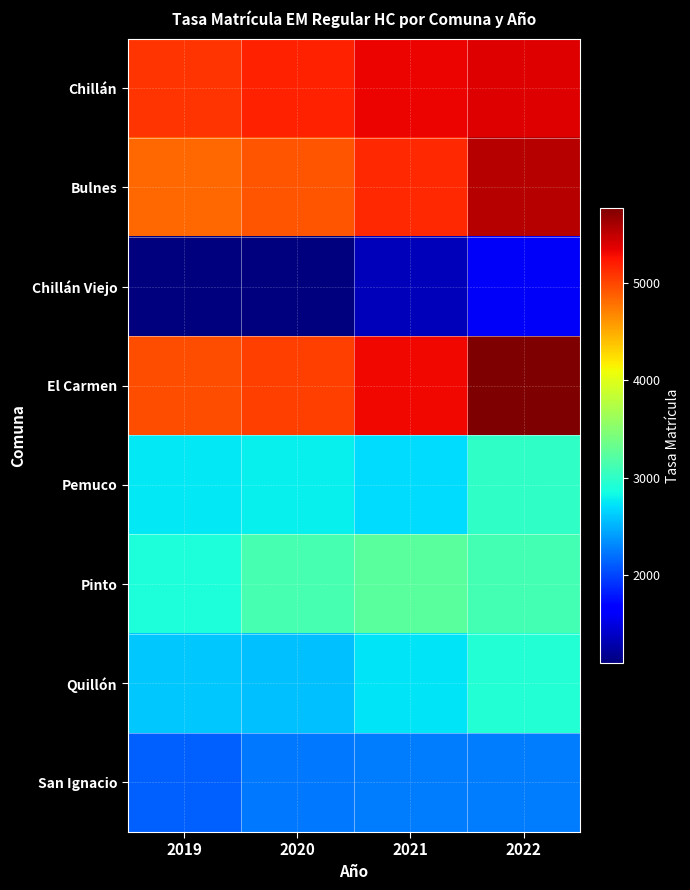

Between 2019 and 2021, which series saw the biggest shift?

Pinto